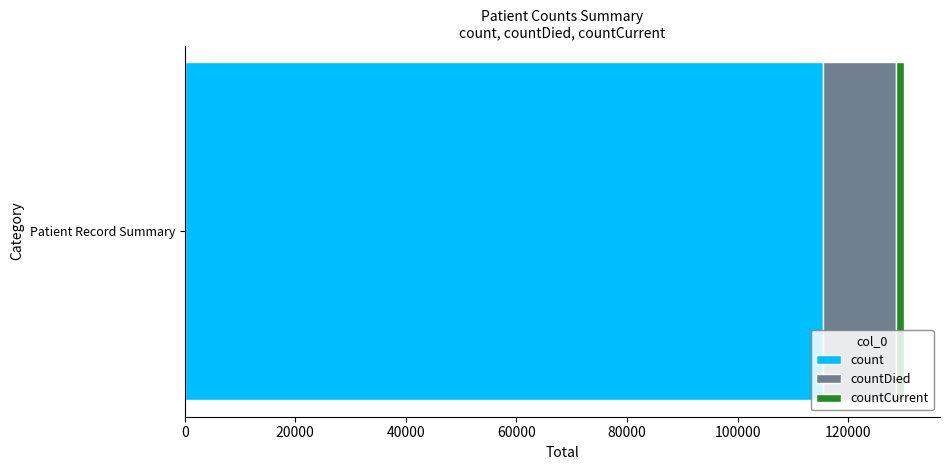

Rank the categories by count value from lowest to highest.

Patient Record Summary